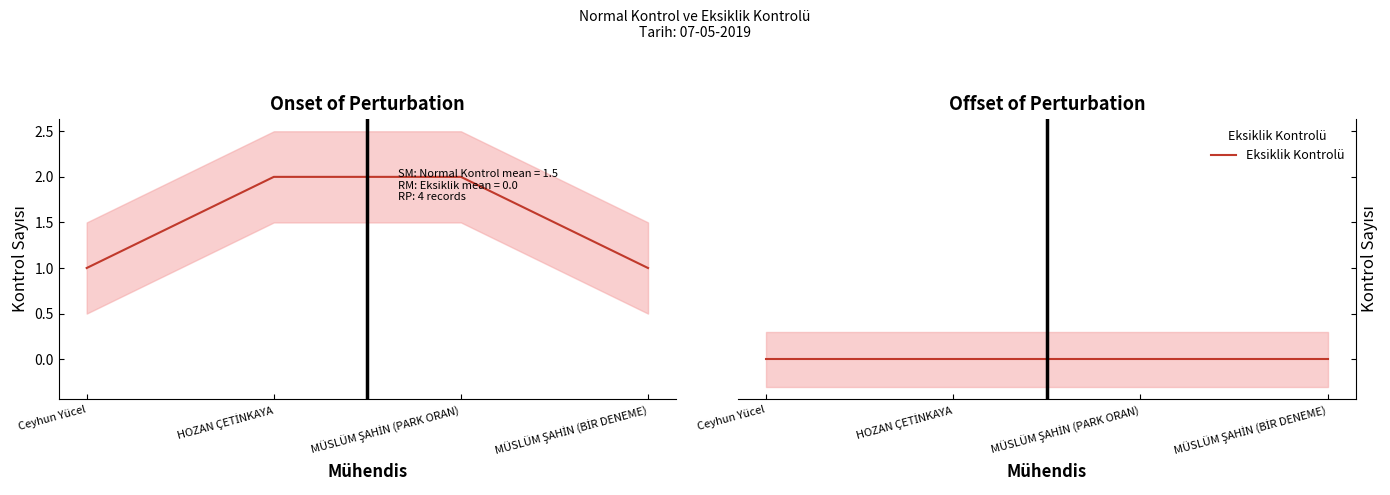

What is the difference between the highest and lowest values at MÜSLÜM ŞAHİN (PARK ORAN)?

2